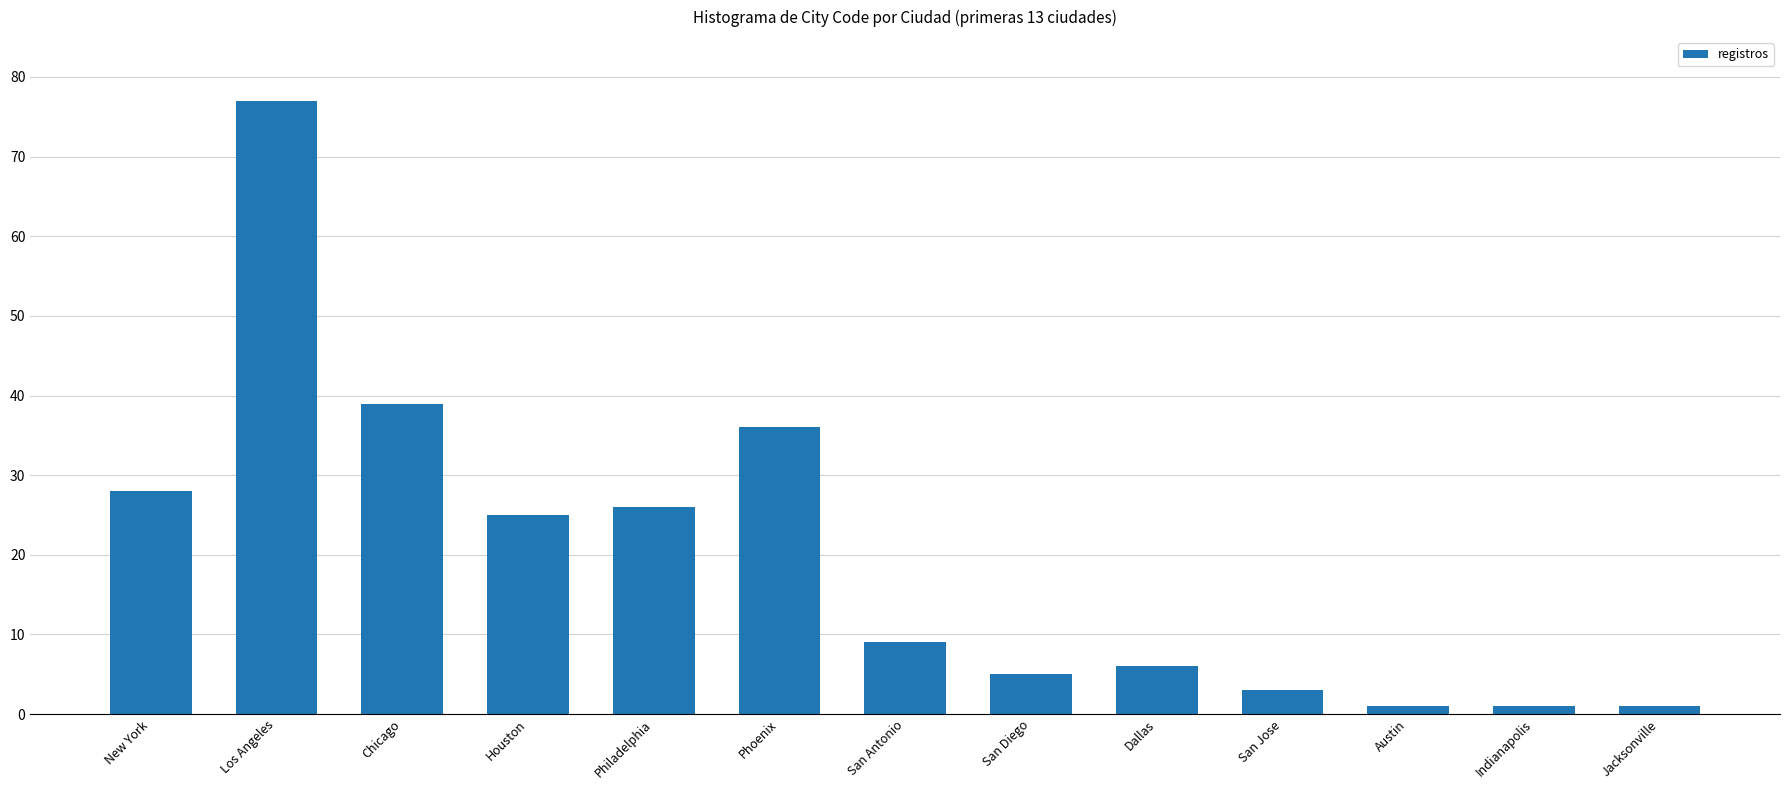

True or false: the data shows 28 at New York.

True